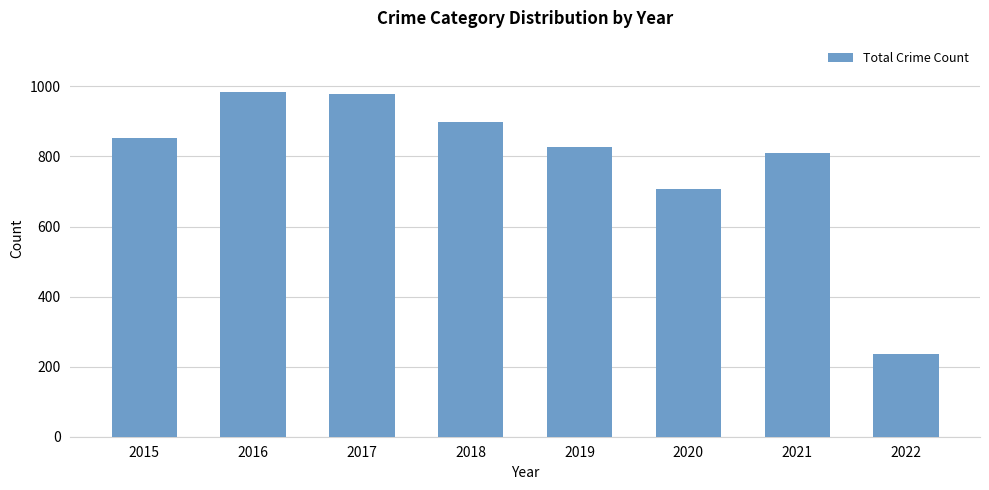

What is the change in value from 2017 to 2021?

-167